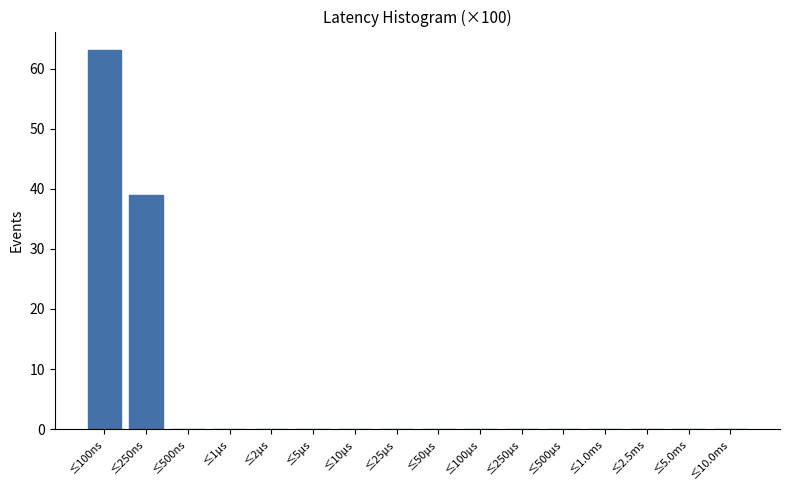

Reading left to right, extract all data points from this chart.

≤100ns=63	≤250ns=39	≤500ns=0	≤1μs=0	≤2μs=0	≤5μs=0	≤10μs=0	≤25μs=0	≤50μs=0	≤100μs=0	≤250μs=0	≤500μs=0	≤1.0ms=0	≤2.5ms=0	≤5.0ms=0	≤10.0ms=0